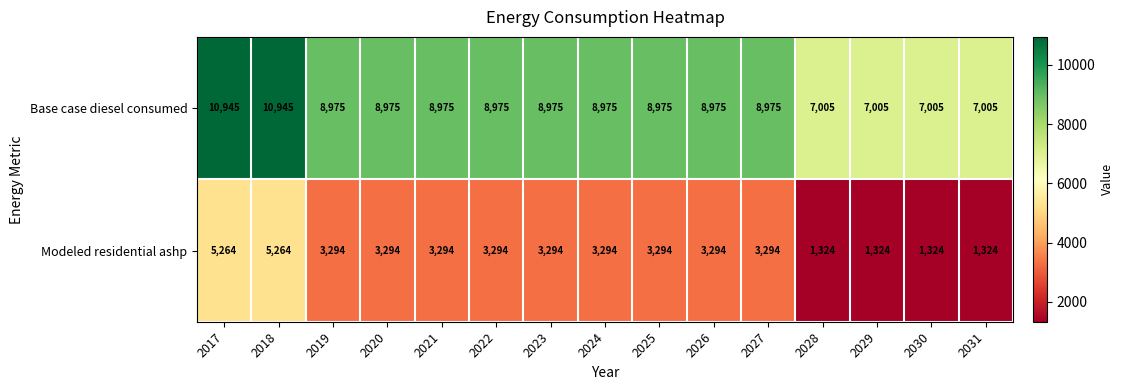

Read the Modeled residential ashp value at 2023, to the nearest 50.

3300